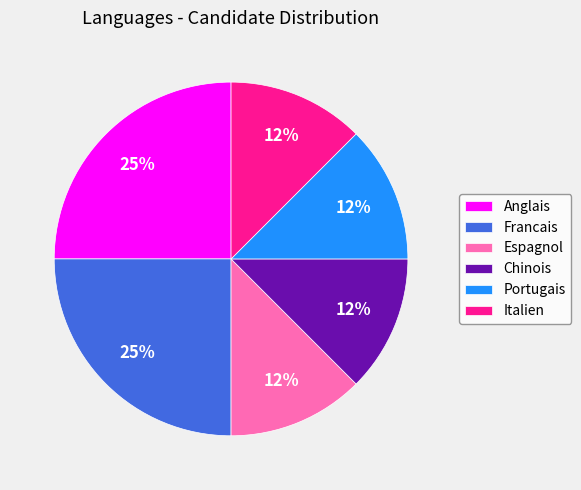

Does any single category account for the majority?

No